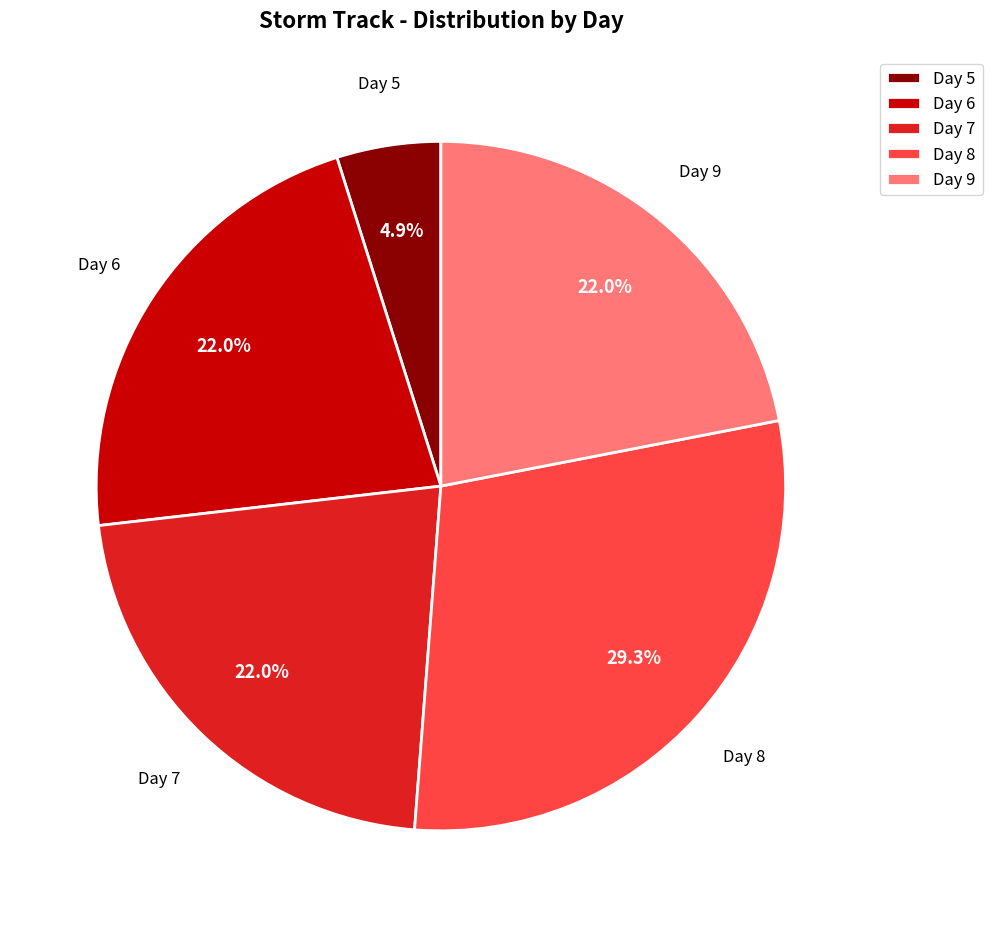

To the nearest percent, what is the difference between the largest and smallest slice percentages?

24%